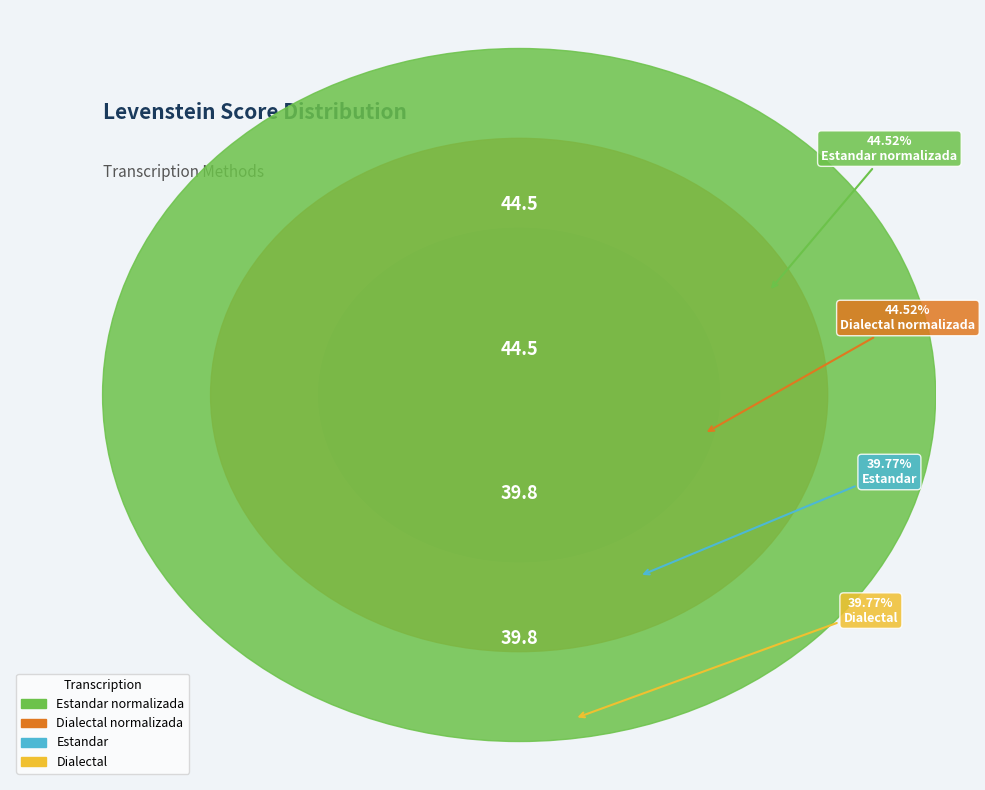

Is it true that Dialectal is 12% of the pie?

False